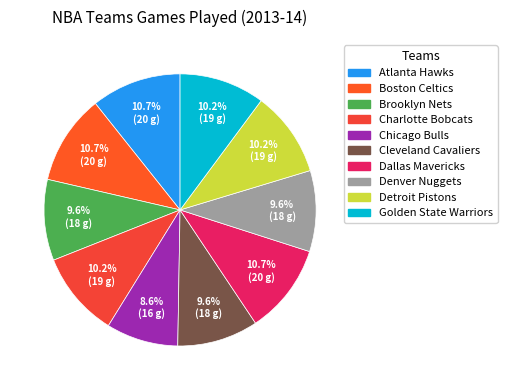

What is the smallest slice in the pie chart?

Chicago Bulls